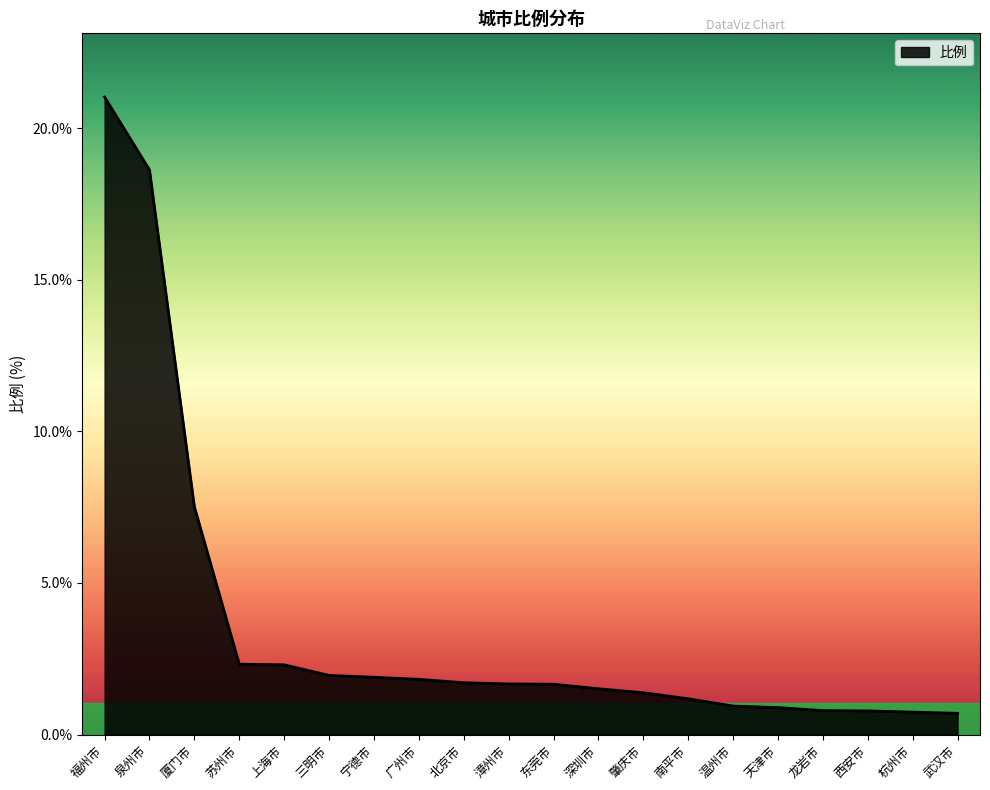

Where is the data nearest to the value 10?

厦门市